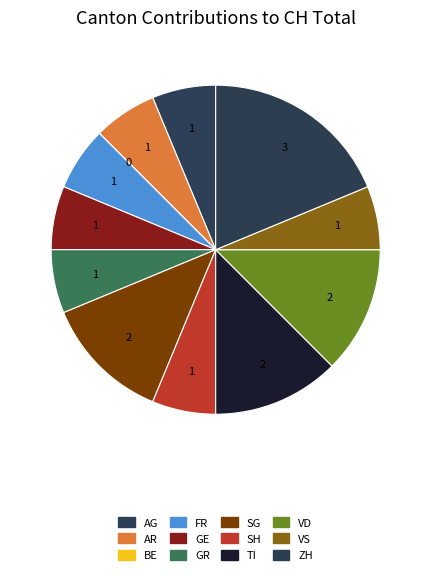

To the nearest percent, what is the average slice percentage?

8%